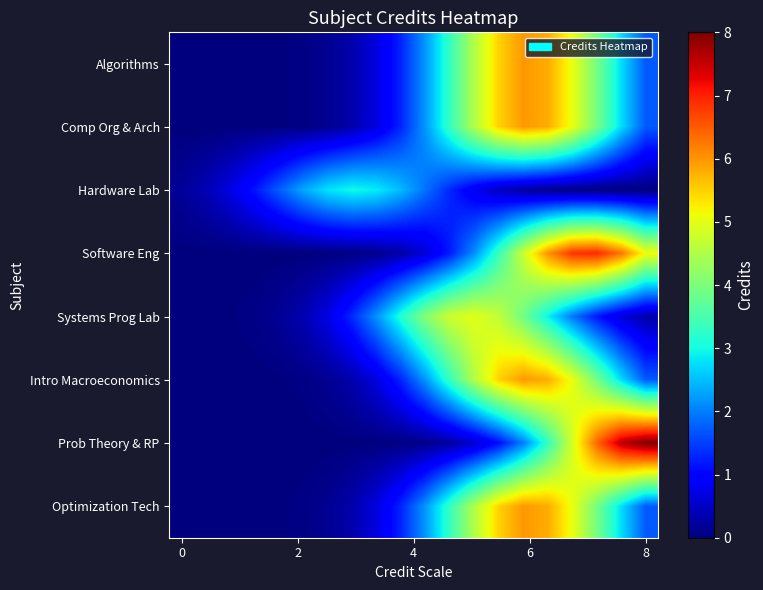

Reading left to right, transcribe all the data shown in this chart.

Algorithms: 0.0	0.0	0.0	0.0	0.0	0.1	0.1	0.3	0.7	1.3	2.2	3.3	4.5	5.5	6.0	5.8	5.1	3.9	2.7	1.7
Comp Org & Arch: 0.0	0.0	0.0	0.0	0.0	0.1	0.1	0.3	0.7	1.3	2.2	3.3	4.5	5.5	6.0	5.8	5.1	3.9	2.7	1.7
Hardware Lab: 0.2	0.4	0.7	1.2	1.7	2.3	2.8	3.0	2.9	2.5	1.9	1.3	0.8	0.4	0.2	0.1	0.0	0.0	0.0	0.0
Software Eng: 0.0	0.0	0.0	0.0	0.0	0.0	0.0	0.0	0.1	0.3	0.6	1.2	2.1	3.4	4.8	6.0	6.8	6.9	6.3	5.1
Systems Prog Lab: 0.0	0.0	0.0	0.1	0.2	0.4	0.7	1.3	2.2	3.2	4.1	4.8	5.0	4.7	3.9	2.9	1.9	1.2	0.6	0.3
Intro Macroeconomics: 0.0	0.0	0.0	0.0	0.0	0.1	0.1	0.3	0.7	1.3	2.2	3.3	4.5	5.5	6.0	5.8	5.1	3.9	2.7	1.7
Prob Theory & RP: 0.0	0.0	0.0	0.0	0.0	0.0	0.0	0.0	0.0	0.0	0.1	0.2	0.5	1.1	2.0	3.3	4.9	6.4	7.6	8.0
Optimization Tech: 0.0	0.0	0.0	0.0	0.0	0.1	0.1	0.3	0.7	1.3	2.2	3.3	4.5	5.5	6.0	5.8	5.1	3.9	2.7	1.7